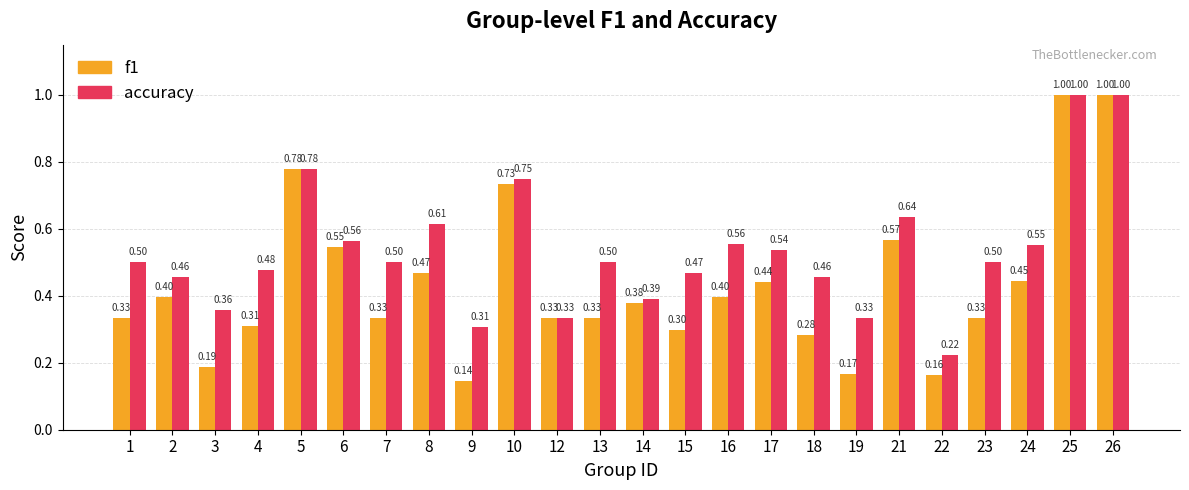

What is the value of the f1 bar at the 22nd from the left?

0.4